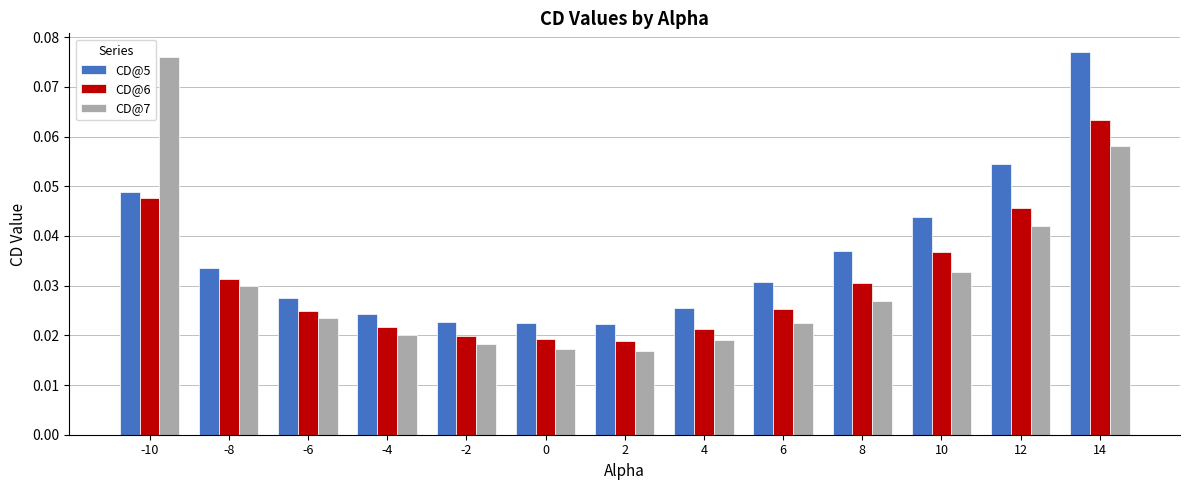

At which label does CD@6 reach its peak?

14